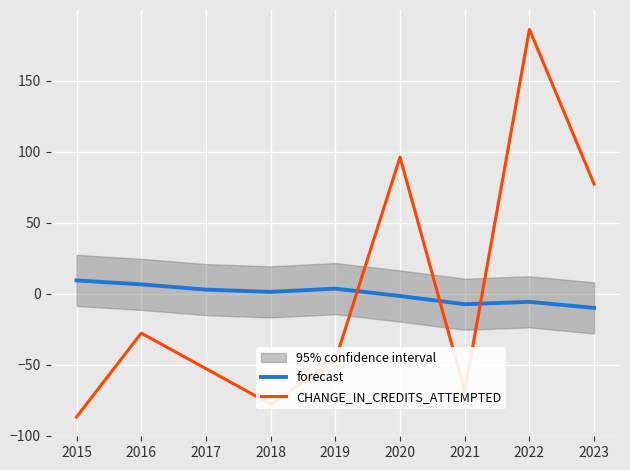

Rank the categories by forecast value from lowest to highest.

2023, 2021, 2022, 2020, 2018, 2017, 2019, 2016, 2015